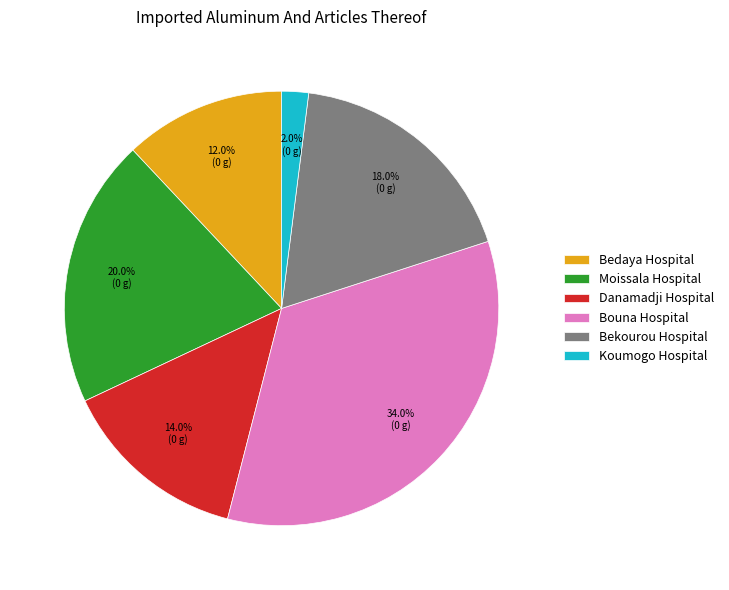

How much of the chart is everything except Moissala Hospital?

80.0%